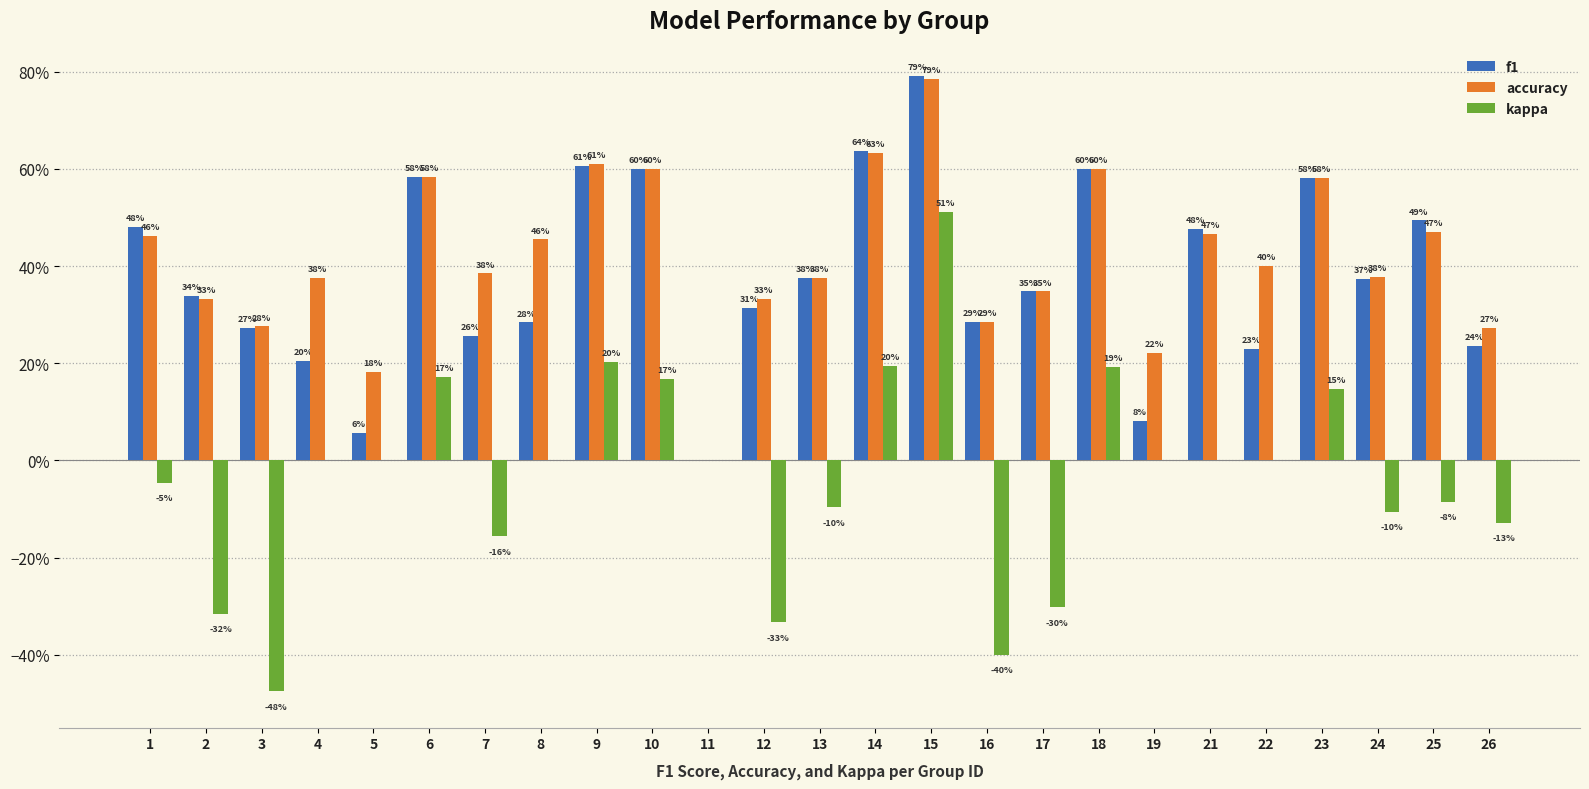

Does the chart contain stacked bars?

No